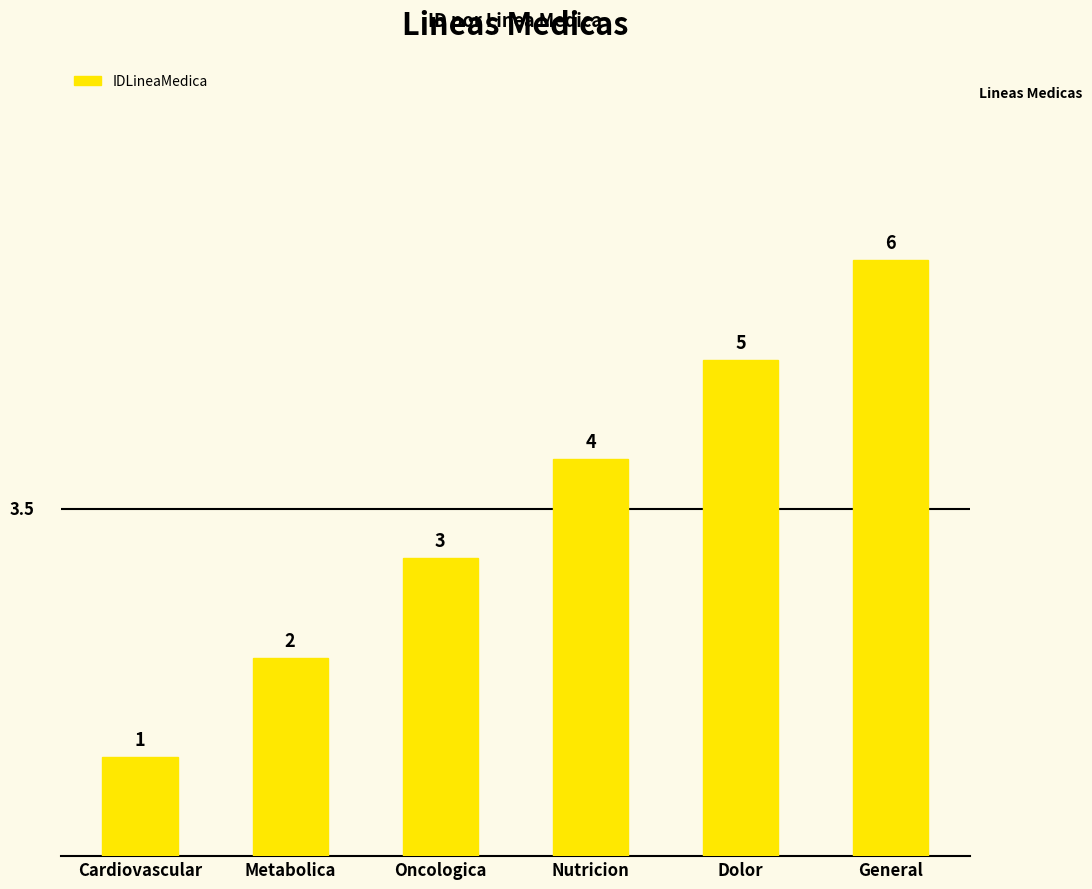

What is the change in value from Metabolica to Dolor?

+3